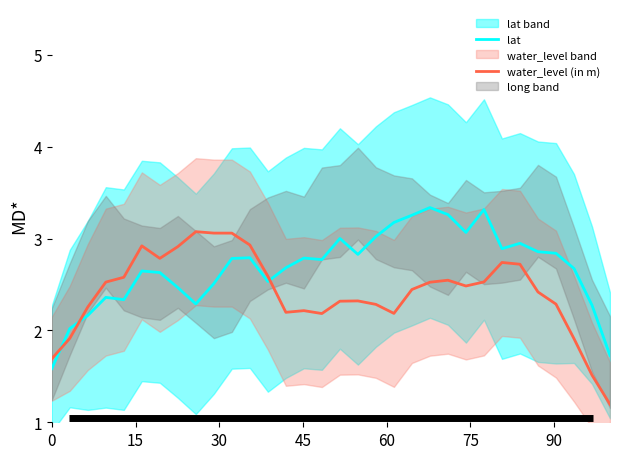

At how many categories does at least one series exceed 2?

30